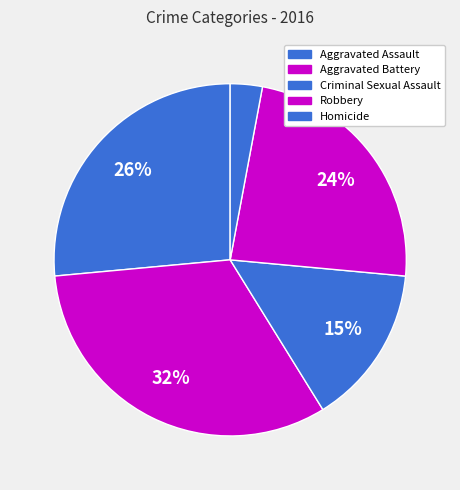

How many slices are in this pie chart?

5